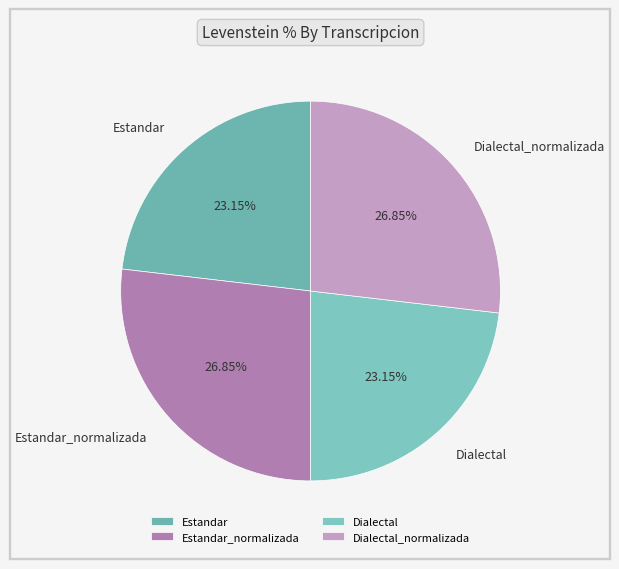

Does any single category account for the majority?

No